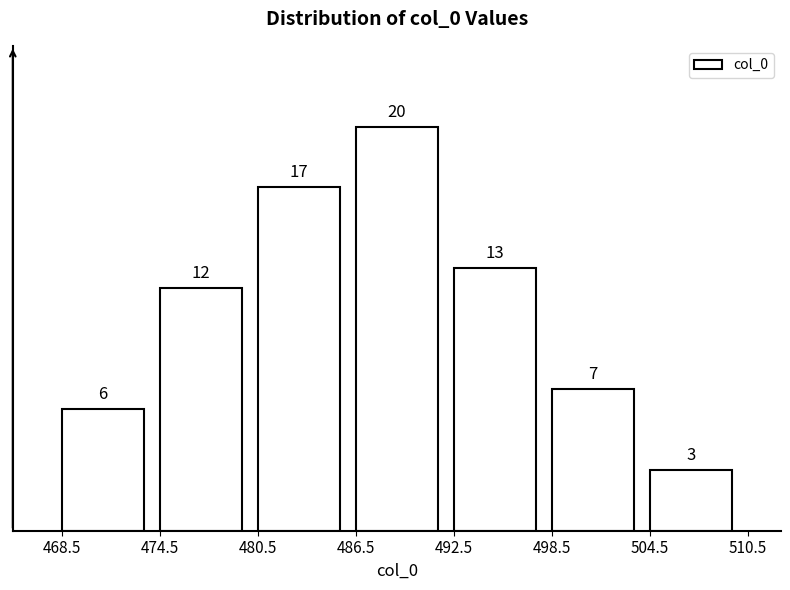

Reading right to left, what are all the values shown in this chart?

3	7	13	20	17	12	6